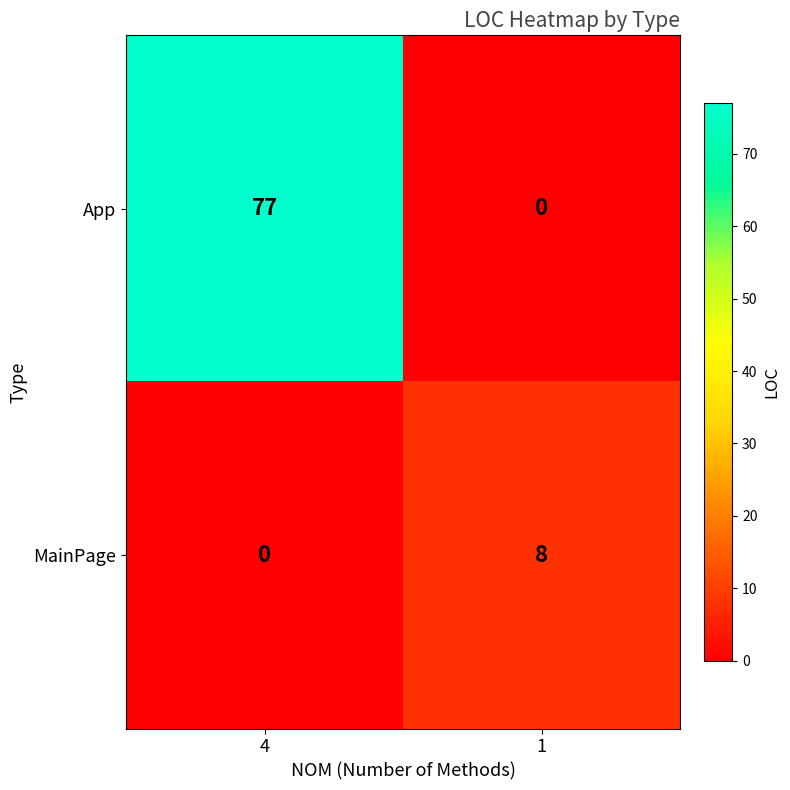

At how many categories does at least one series exceed 17?

1